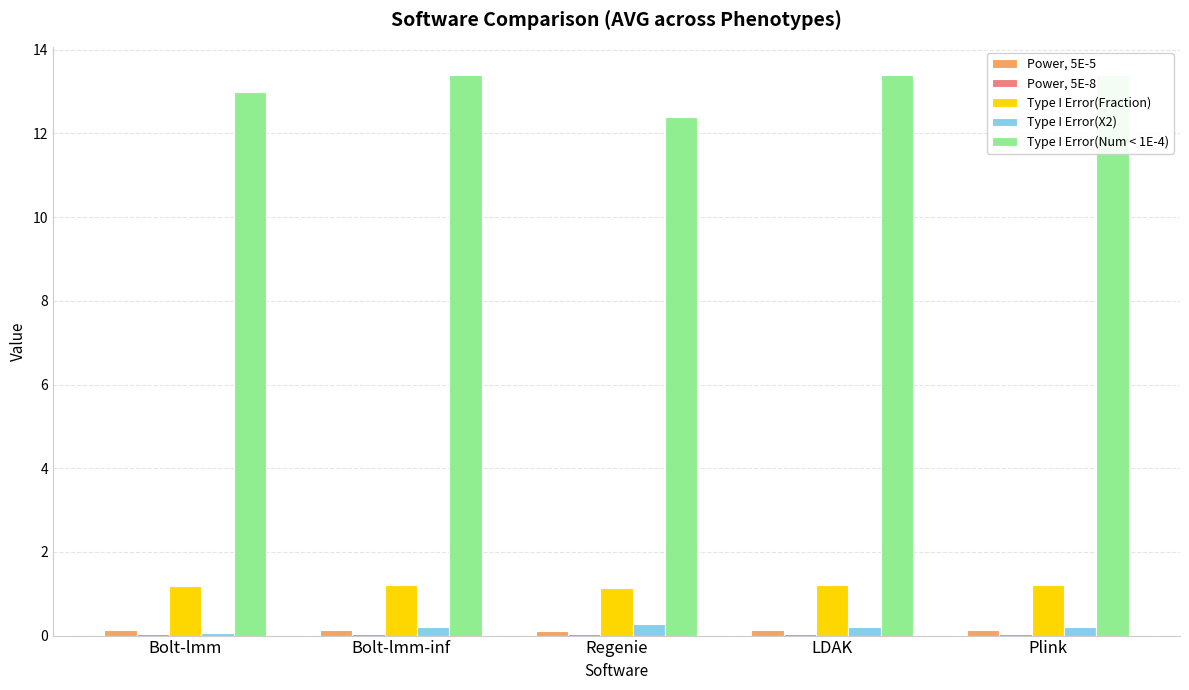

Between Bolt-lmm and Bolt-lmm-inf, which is larger?

Bolt-lmm